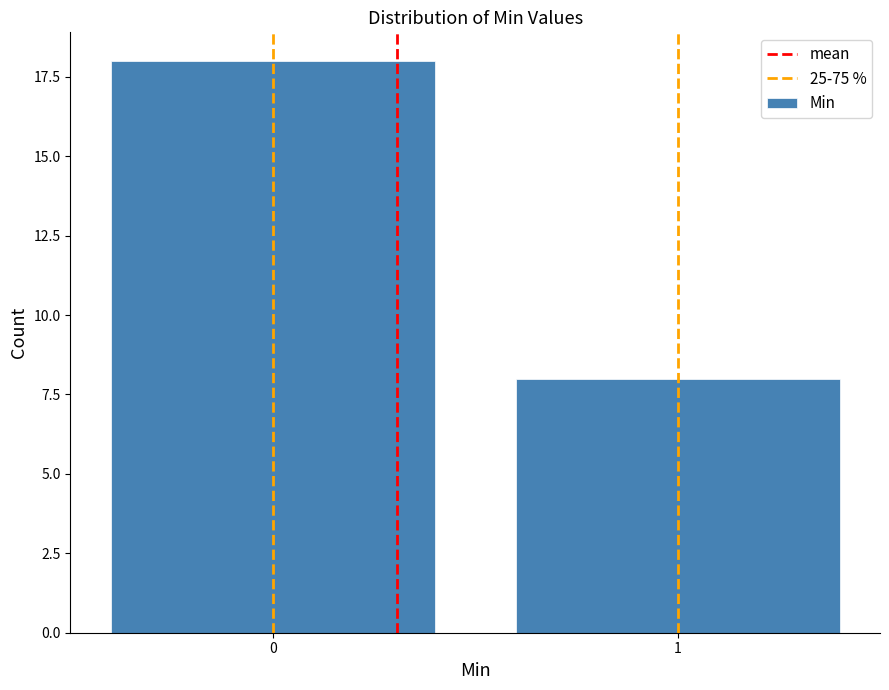

Reading right to left, what are all the values shown in this chart?

8	18